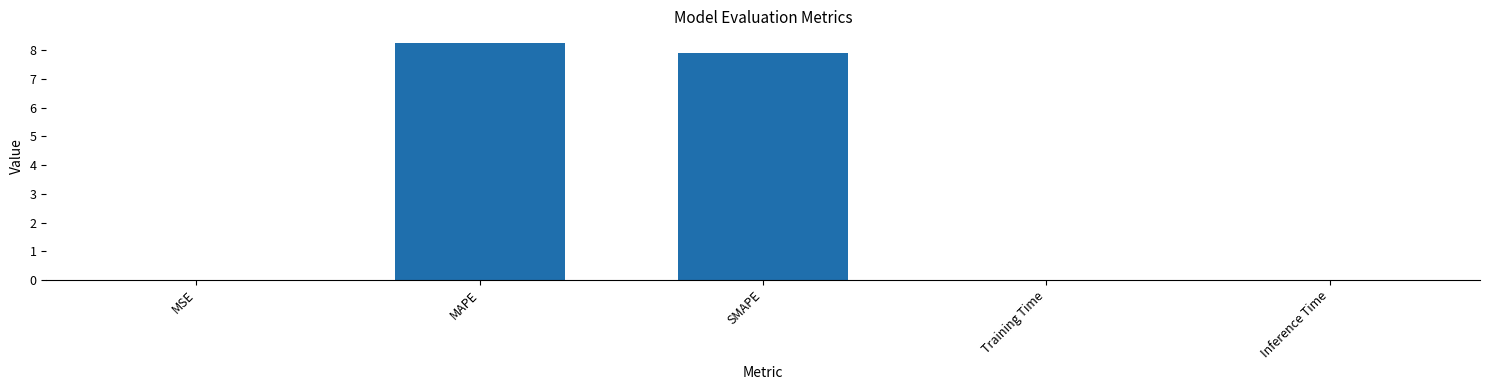

Which category has the highest value across all series?

MAPE